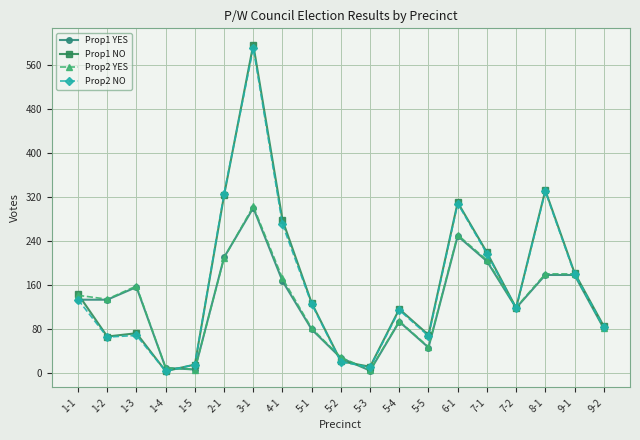

What is the difference between the Prop2 NO values at 8-1 and 1-2?

265